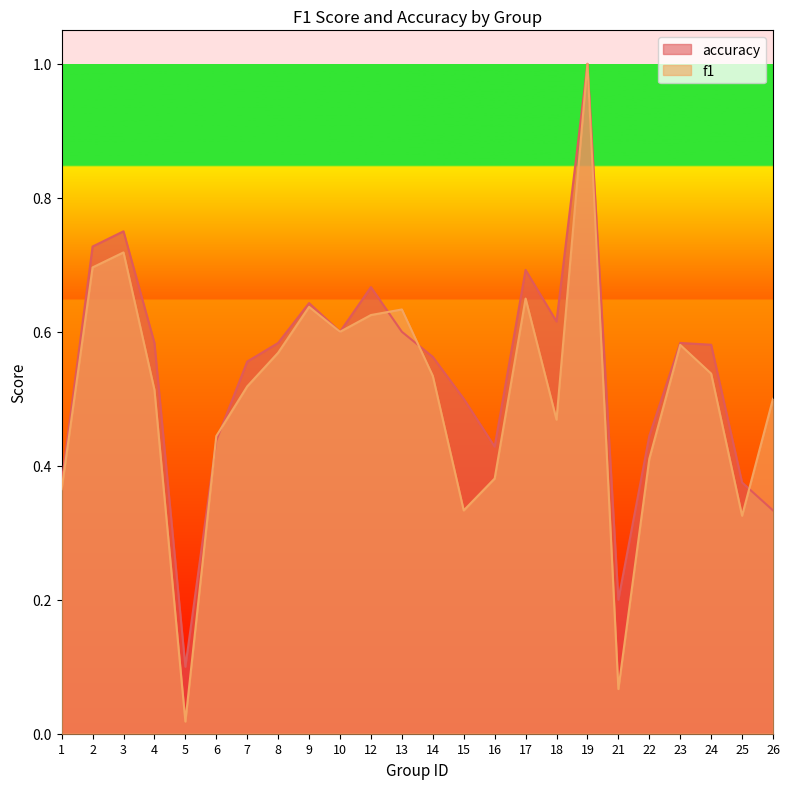

What is the difference between the f1 values at 16 and 5?

0.4